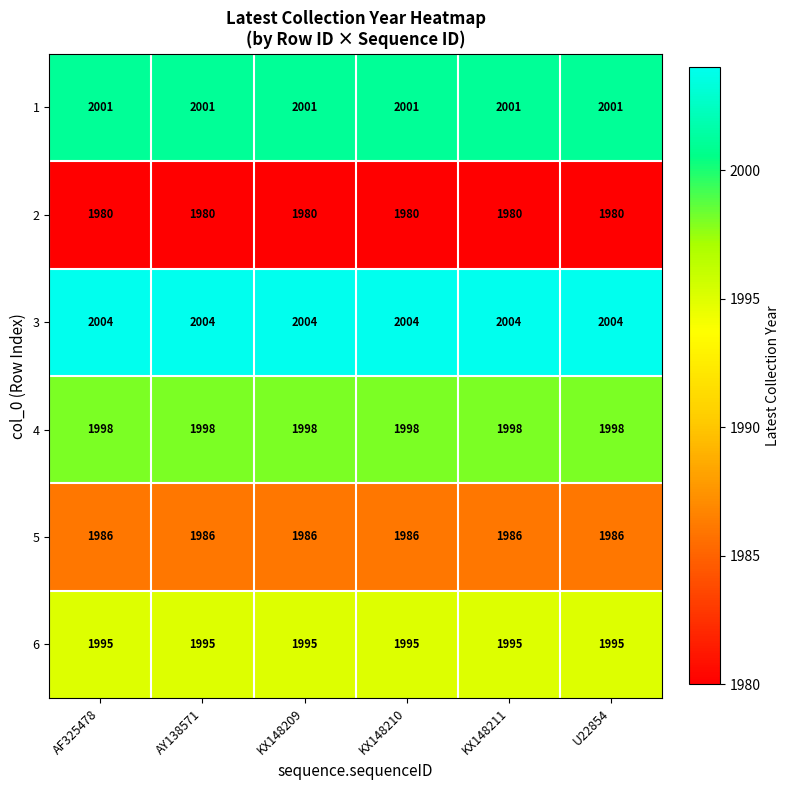

Count the number of data series in this chart.

6